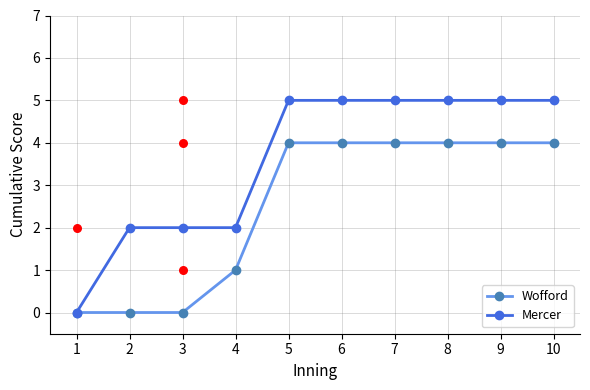

At which category is the sum across all series the highest?

5